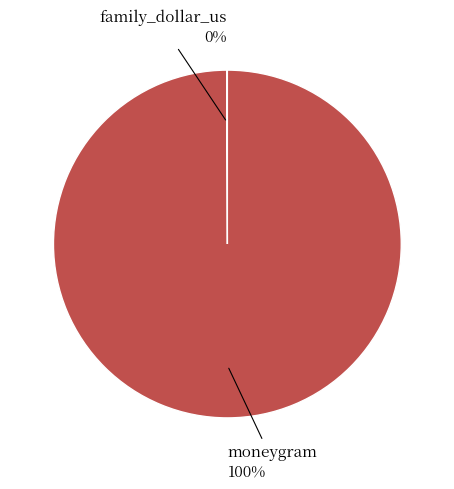

To the nearest percent, what is the average slice percentage?

50%